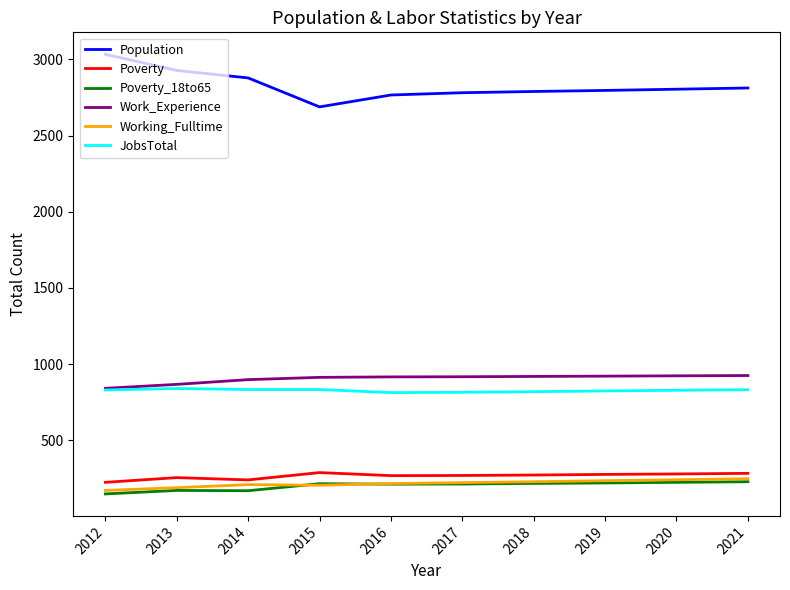

Is it true that Working_Fulltime equals 222 at 2017?

True